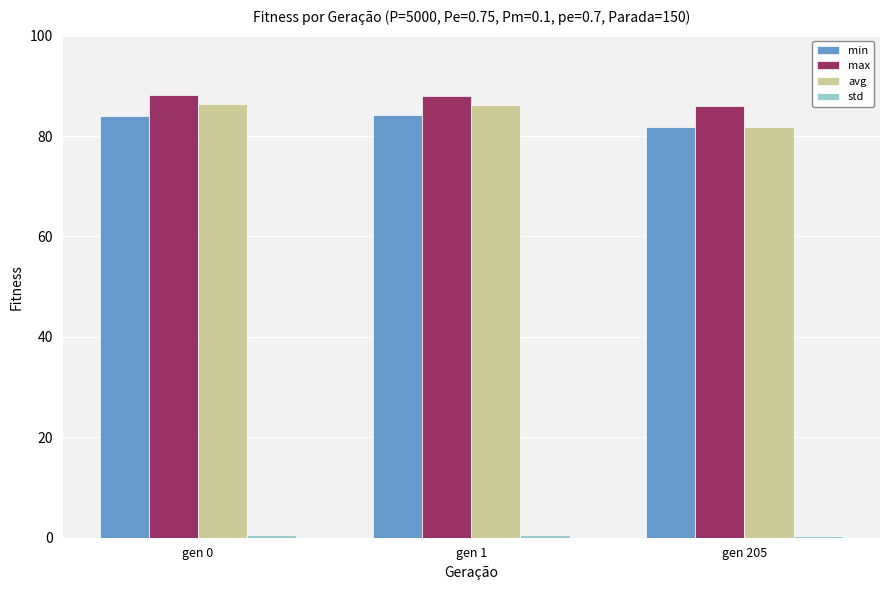

What is the minimum value for min?

81.7